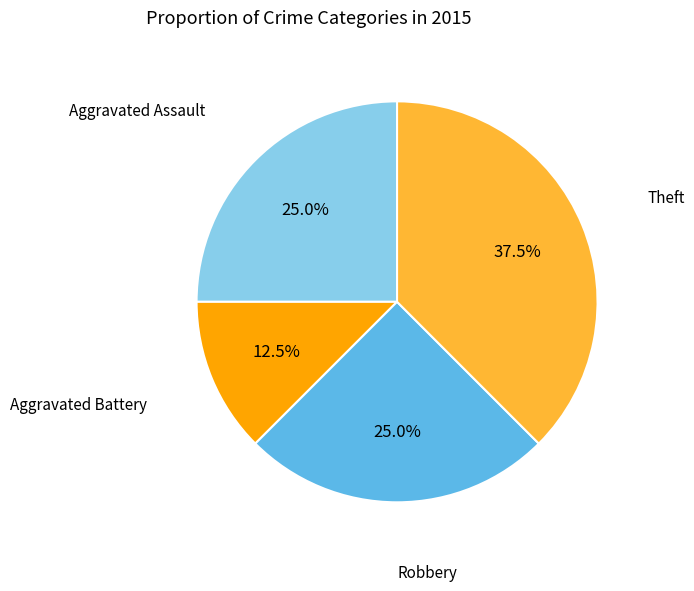

Count the number of slices in the pie.

4